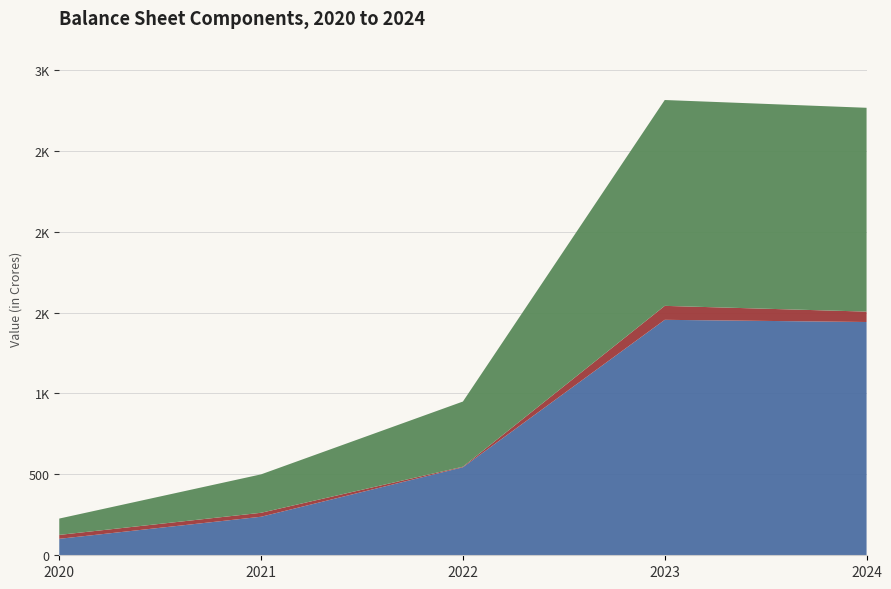

Reading left to right, extract all data points from this chart.

Total Shareholders Funds: 2020-03-31=101.7	2021-03-31=238.2	2022-03-31=543.9	2023-03-31=1455.1	2024-03-31=1441.6
Long Term Borrowings: 2020-03-31=24.2	2021-03-31=24.5	2022-03-31=3.5	2023-03-31=86.3	2024-03-31=64.3
Reserves and Surplus: 2020-03-31=101.0	2021-03-31=237.4	2022-03-31=402.8	2023-03-31=1272.2	2024-03-31=1259.6